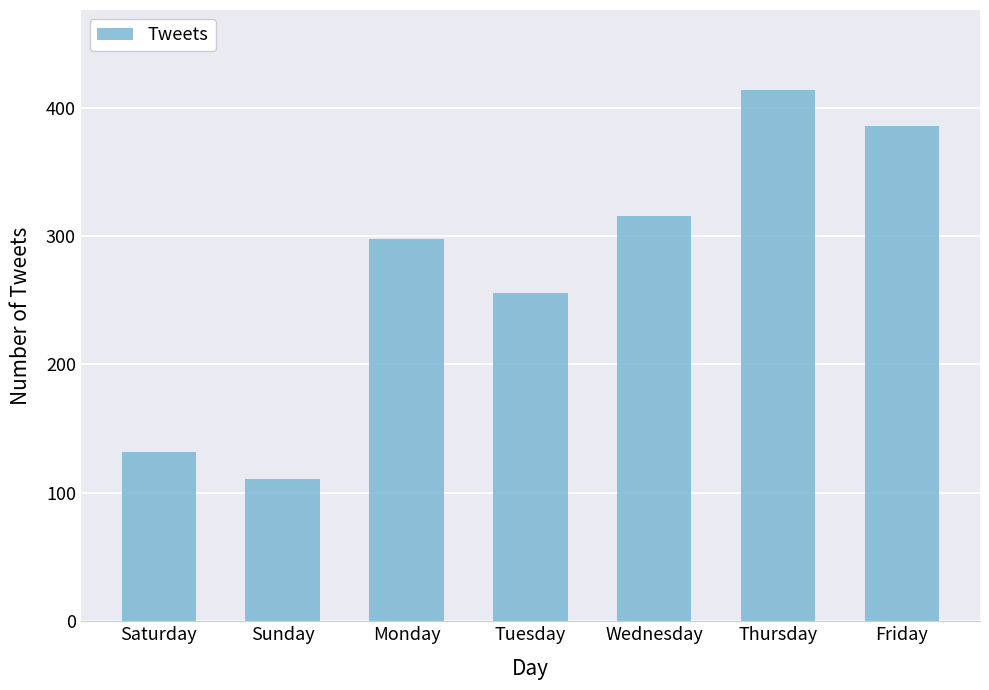

What is the label of the 1st bar from the right?

Friday